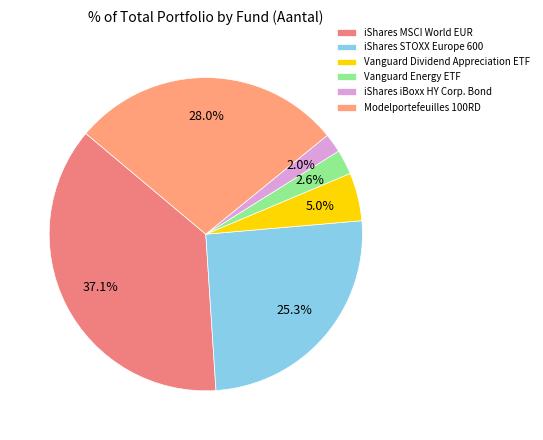

Does iShares iBoxx HY Corp. Bond account for over 50% of the chart?

No